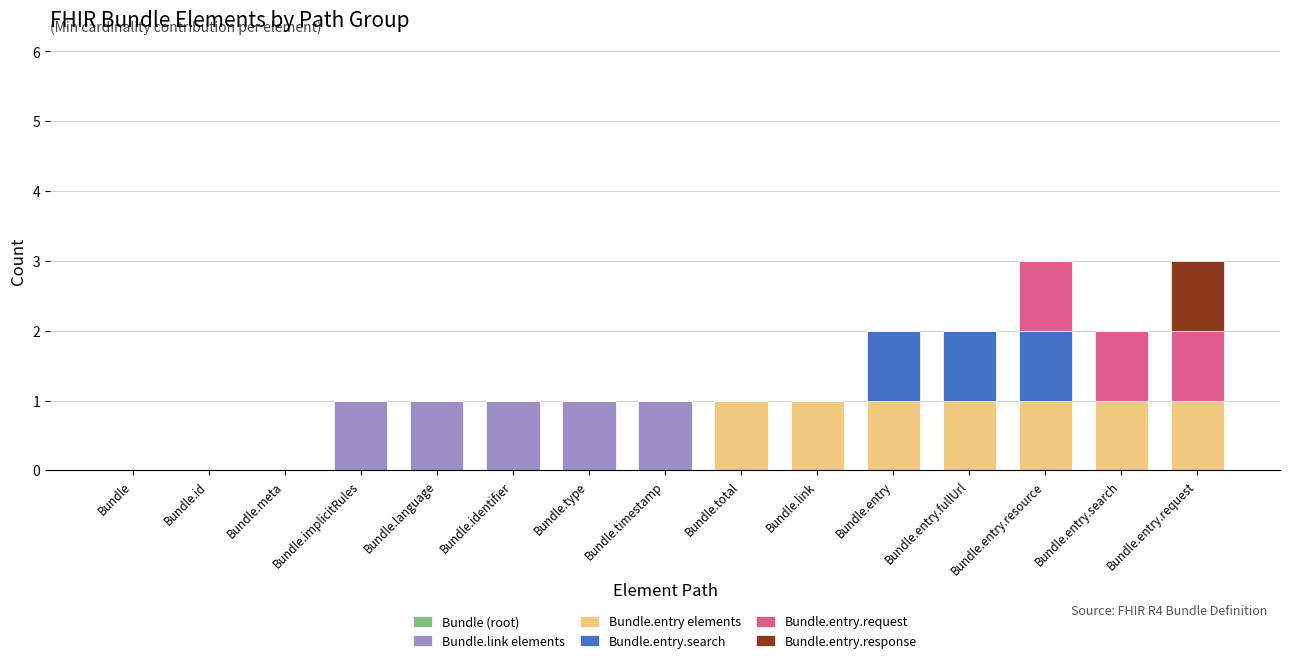

What is the sum of all Bundle.link elements values?

5